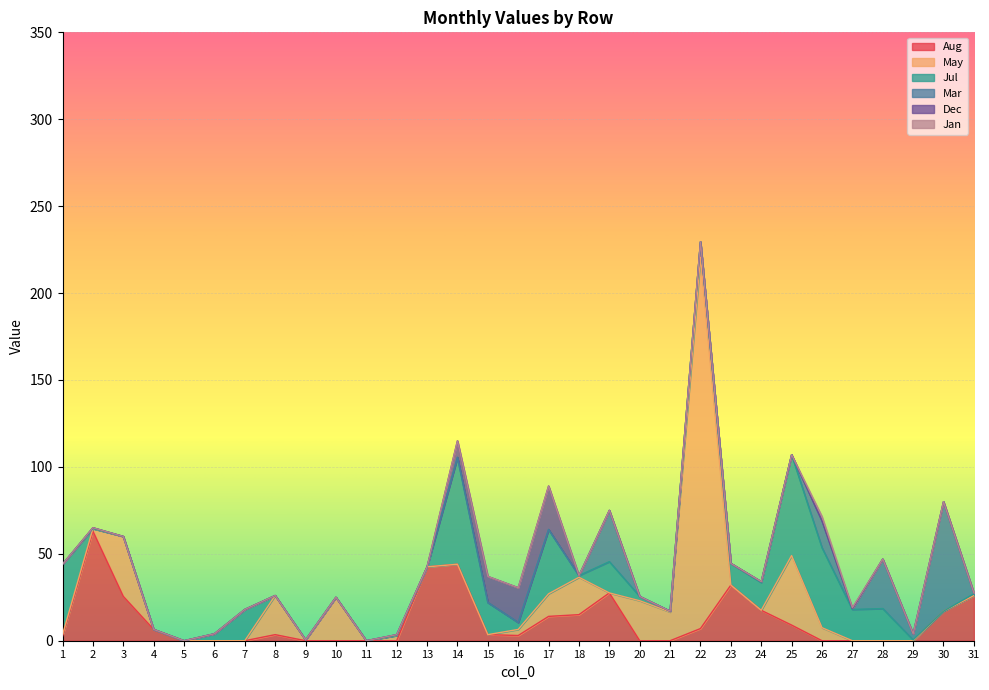

Which series ends up on top after the final intersection of May and Dec?

May